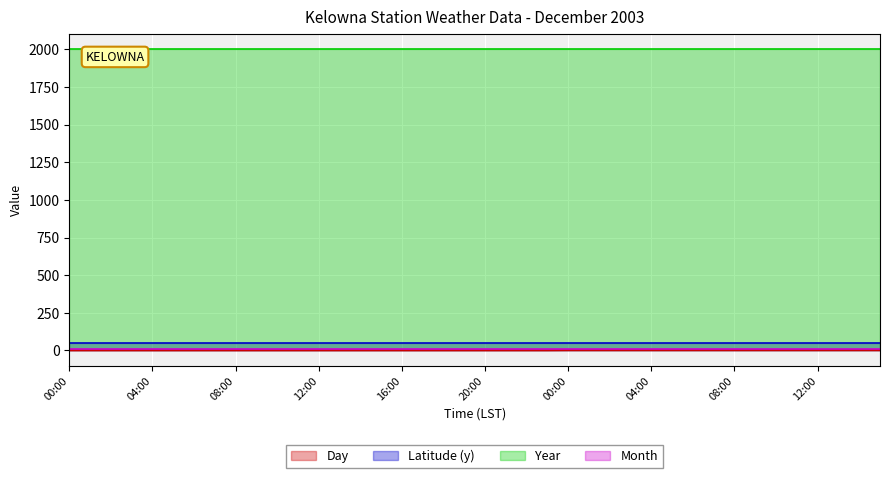

At 03:00, list the series in order from largest to smallest.

Year, Latitude (y), Month, Day